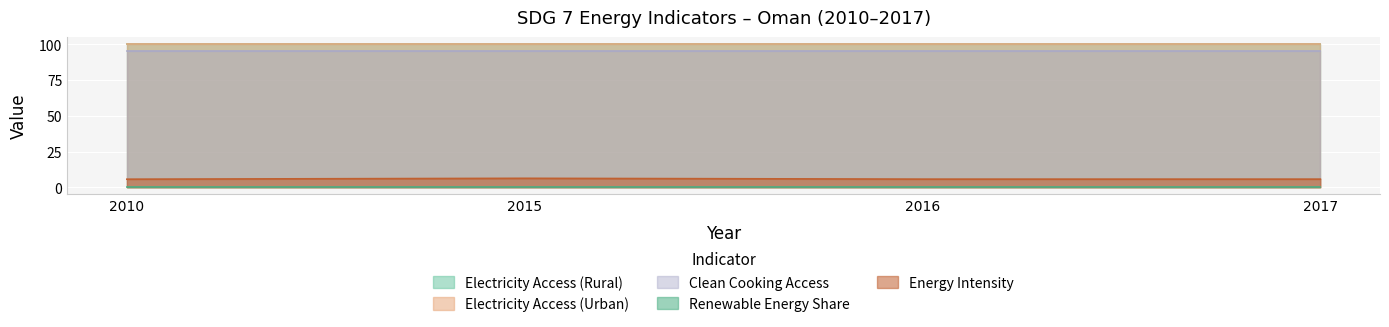

Reading left to right, transcribe all the data shown in this chart.

Electricity Access (Rural): 100.0	100.0	100.0	100.0
Electricity Access (Urban): 100.0	100.0	100.0	100.0
Clean Cooking Access: 95.0	95.0	95.0	95.0
Renewable Energy Share: 0.0	0.0	0.0	0.0
Energy Intensity: 5.7	6.3	5.7	5.7